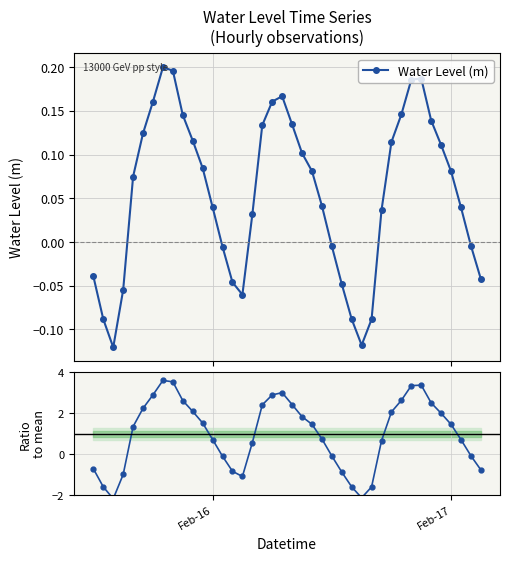

How many interior local valleys does the Water Level (m) series have?

3